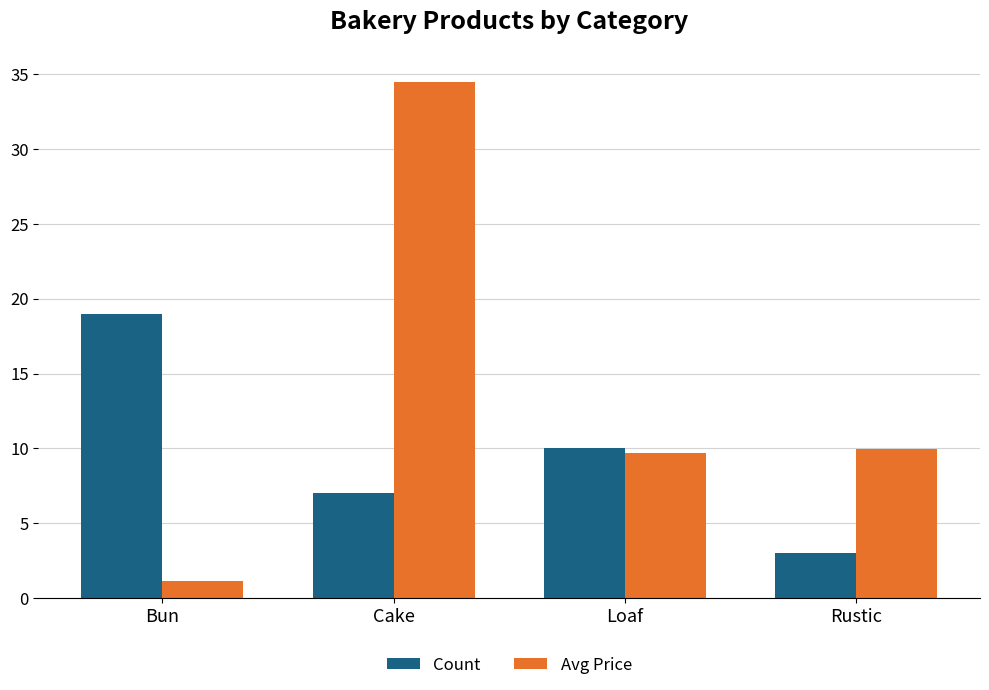

What position from the right is Loaf?

2